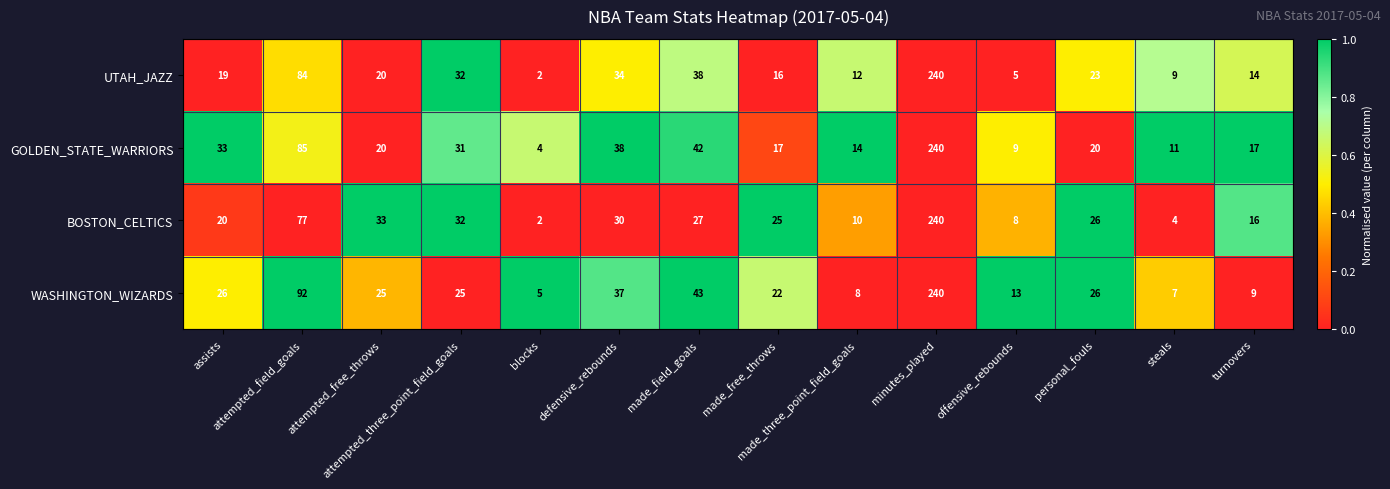

What is the sum of all UTAH_JAZZ values?

548